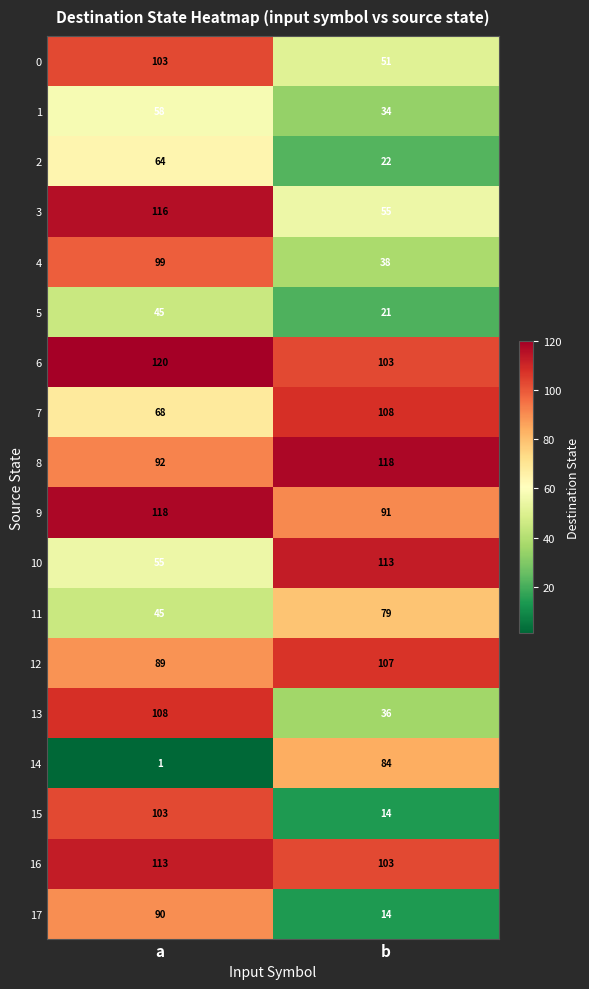

What is the lowest value of the 10 series?

55